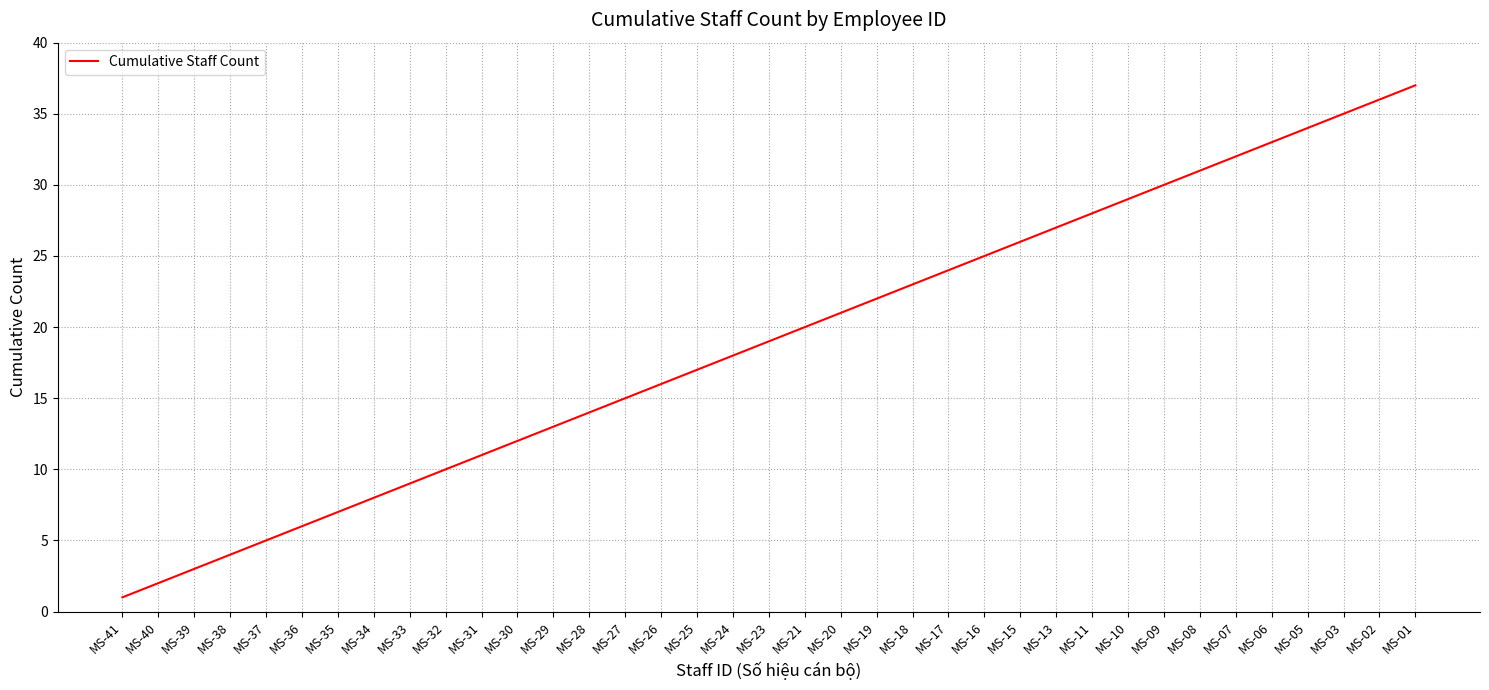

Reading left to right, what are all the values shown in this chart?

MS-41=1	MS-40=2	MS-39=3	MS-38=4	MS-37=5	MS-36=6	MS-35=7	MS-34=8	MS-33=9	MS-32=10	MS-31=11	MS-30=12	MS-29=13	MS-28=14	MS-27=15	MS-26=16	MS-25=17	MS-24=18	MS-23=19	MS-21=20	MS-20=21	MS-19=22	MS-18=23	MS-17=24	MS-16=25	MS-15=26	MS-13=27	MS-11=28	MS-10=29	MS-09=30	MS-08=31	MS-07=32	MS-06=33	MS-05=34	MS-03=35	MS-02=36	MS-01=37